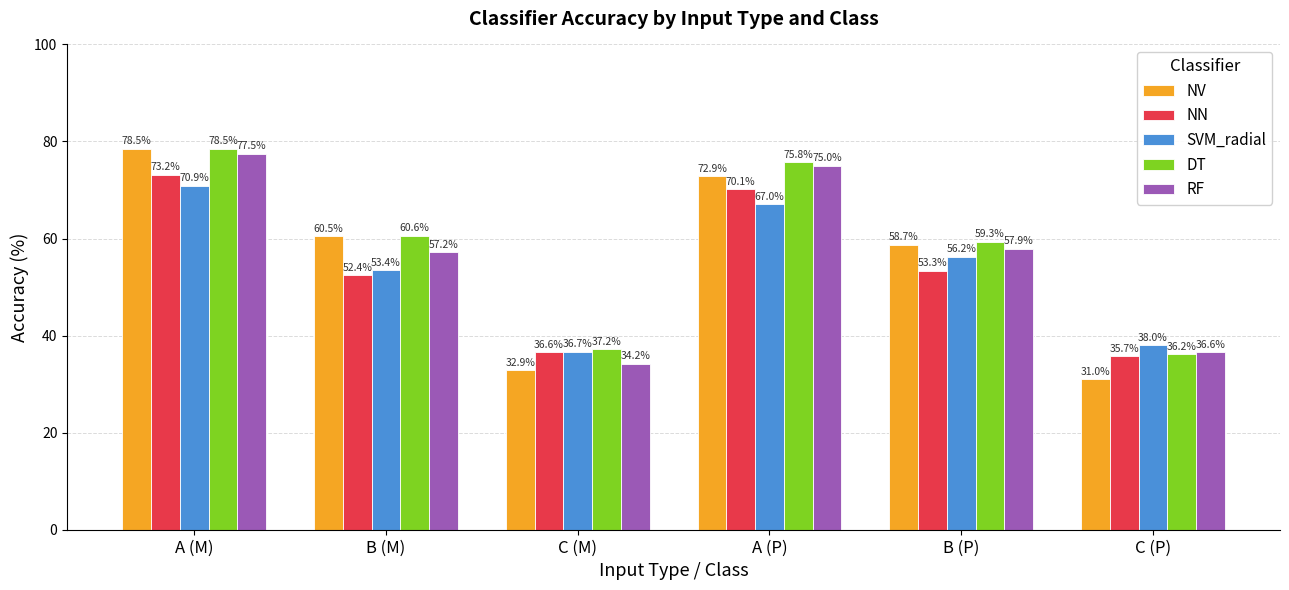

How many values in the NN series exceed 53?

3